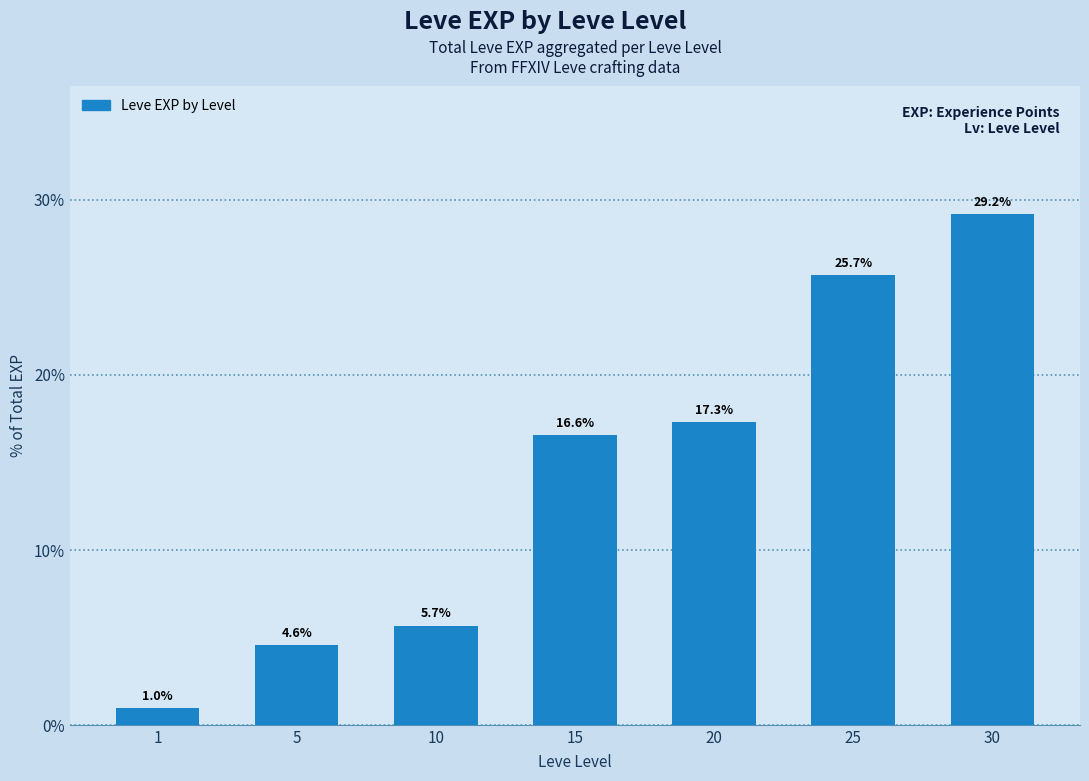

The value at 25 is 25.7. True or false?

True